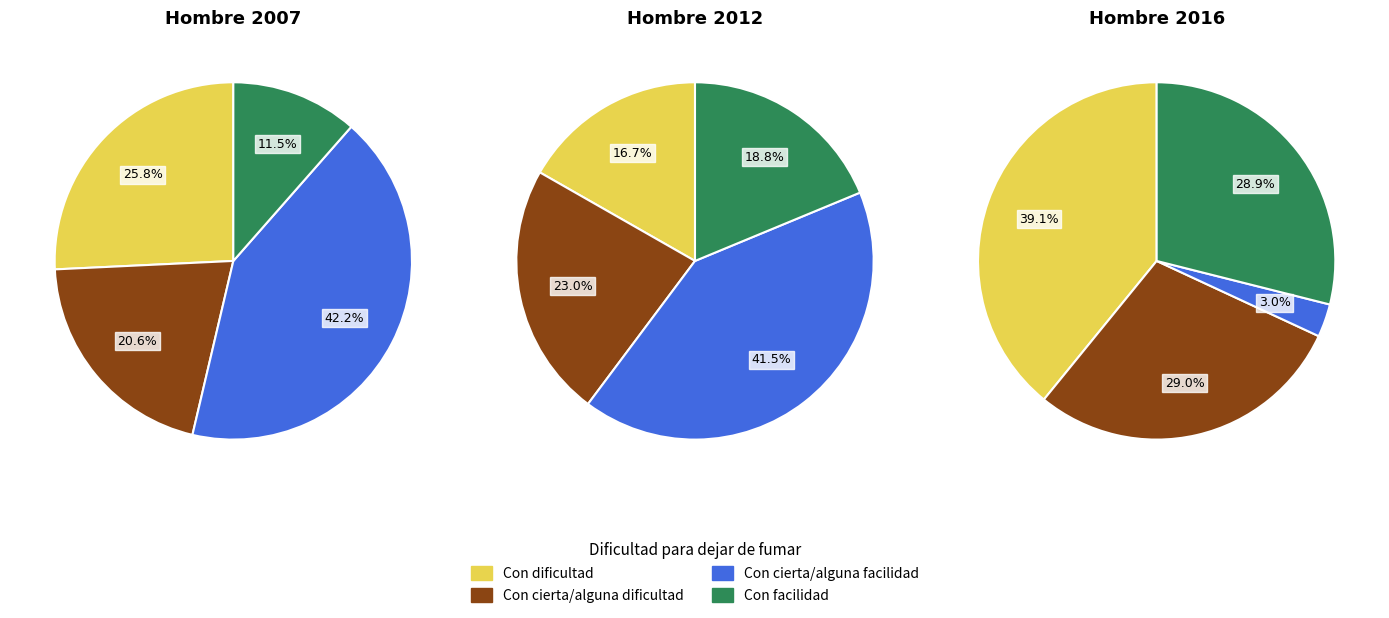

Is it true that Con cierta/alguna dificultad is 29% of the pie?

True